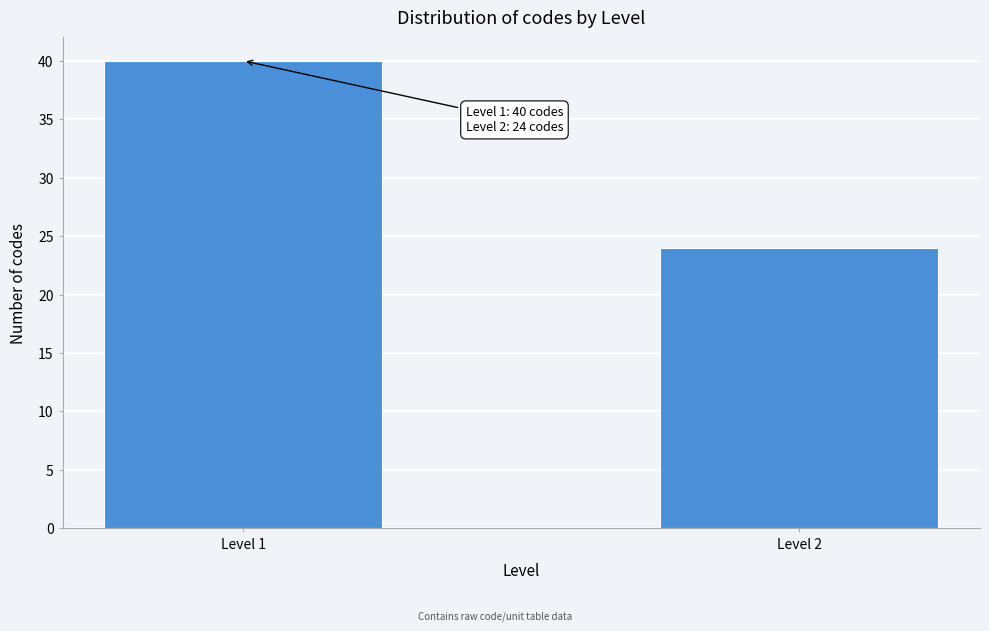

Reading left to right, what are all the values shown in this chart?

Level 1=40	Level 2=24